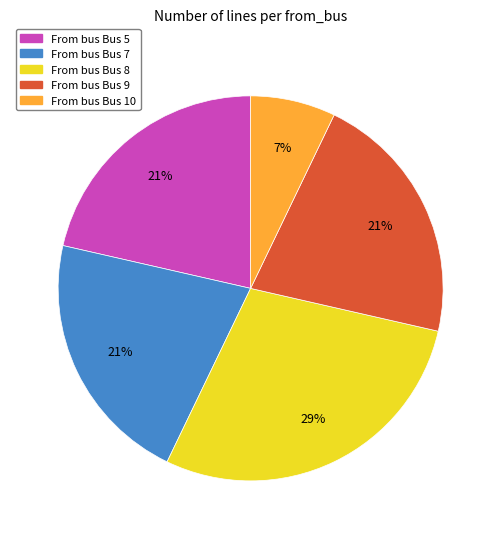

Does any single category account for the majority?

No